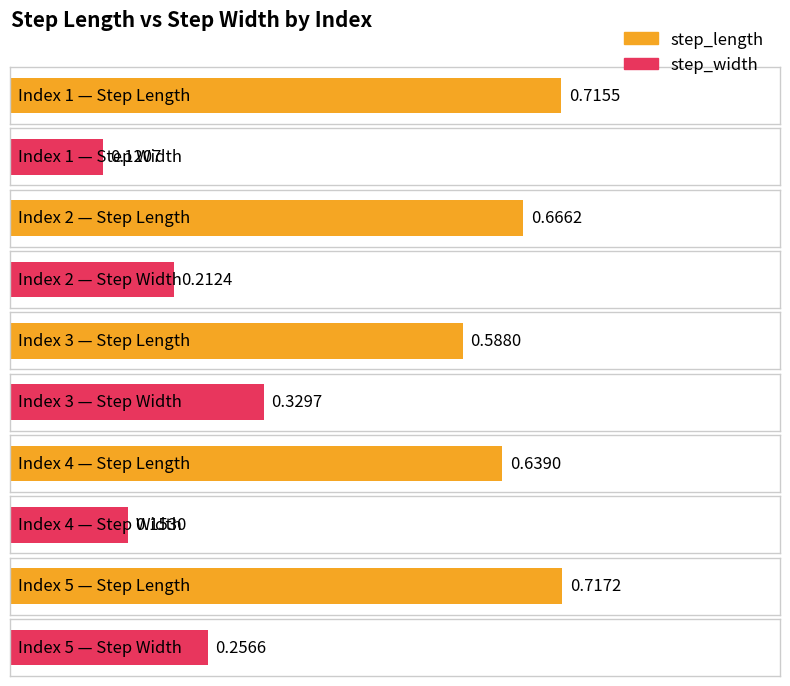

How many bars are there in each group?

2